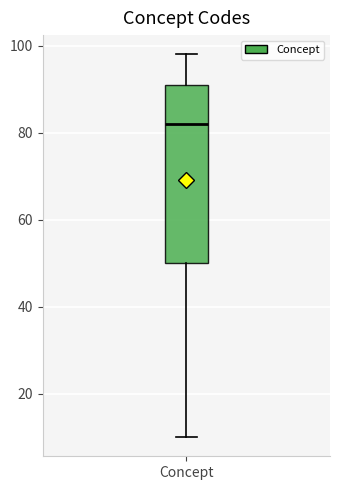

Where does the median line of the box for Concept sit on the y-axis? The values are not printed on the chart, so give them approximately, as read against the axis.

82